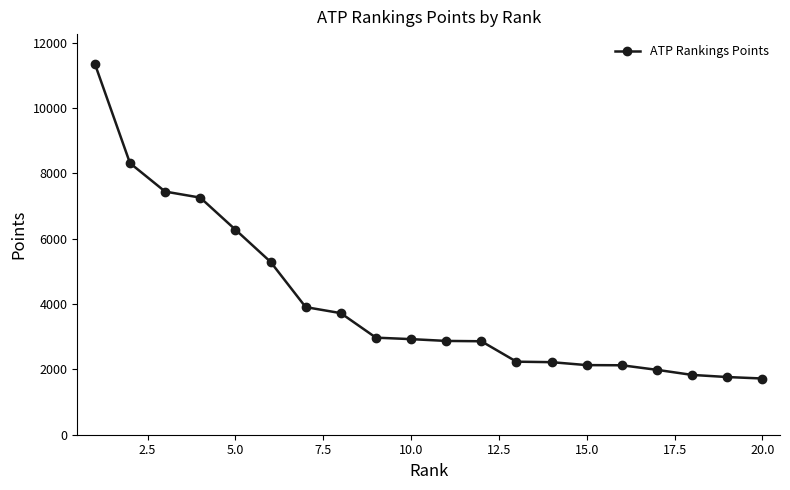

What is the difference between the maximum and minimum values?

9630